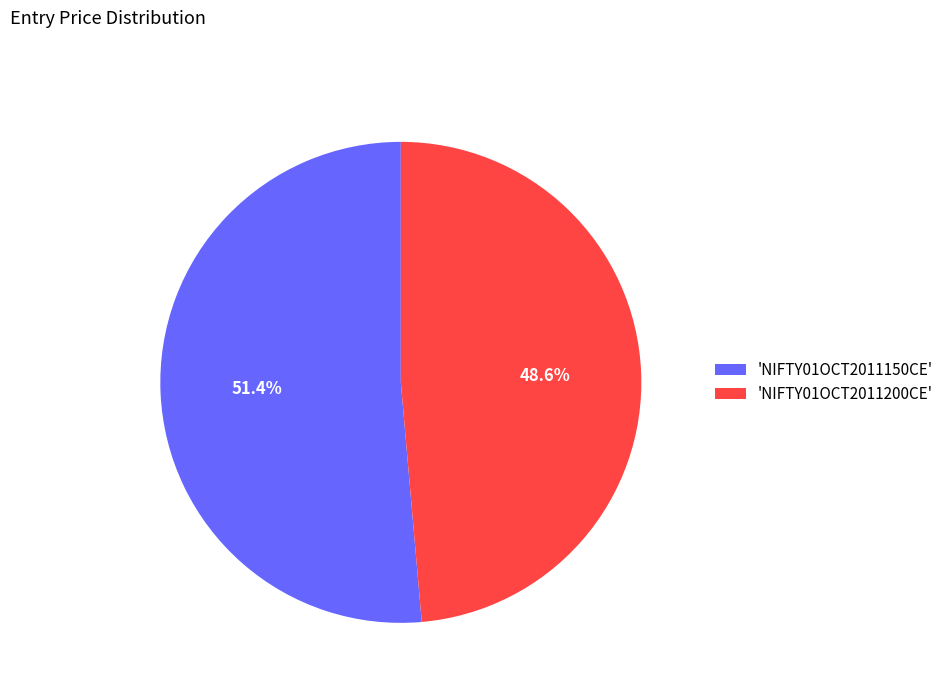

Count the number of slices in the pie.

2